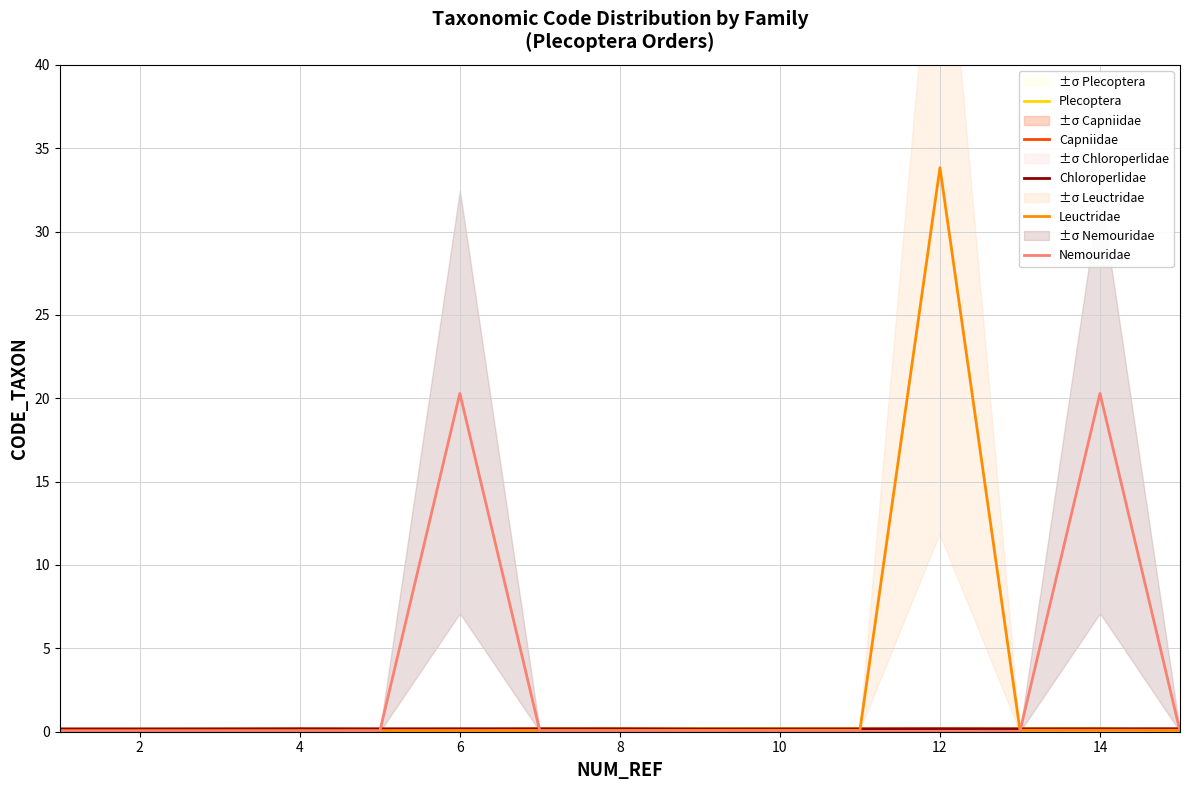

Which series ends up on top after the final intersection of Nemouridae and Leuctridae?

Leuctridae